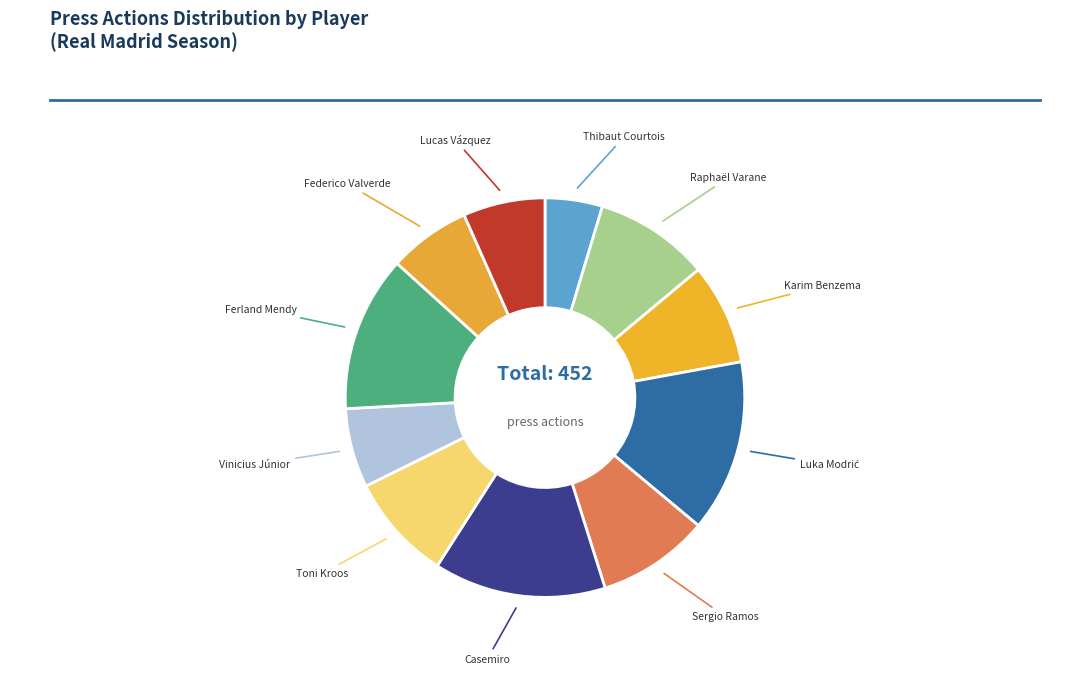

To the nearest percent, what is the average slice percentage?

9%